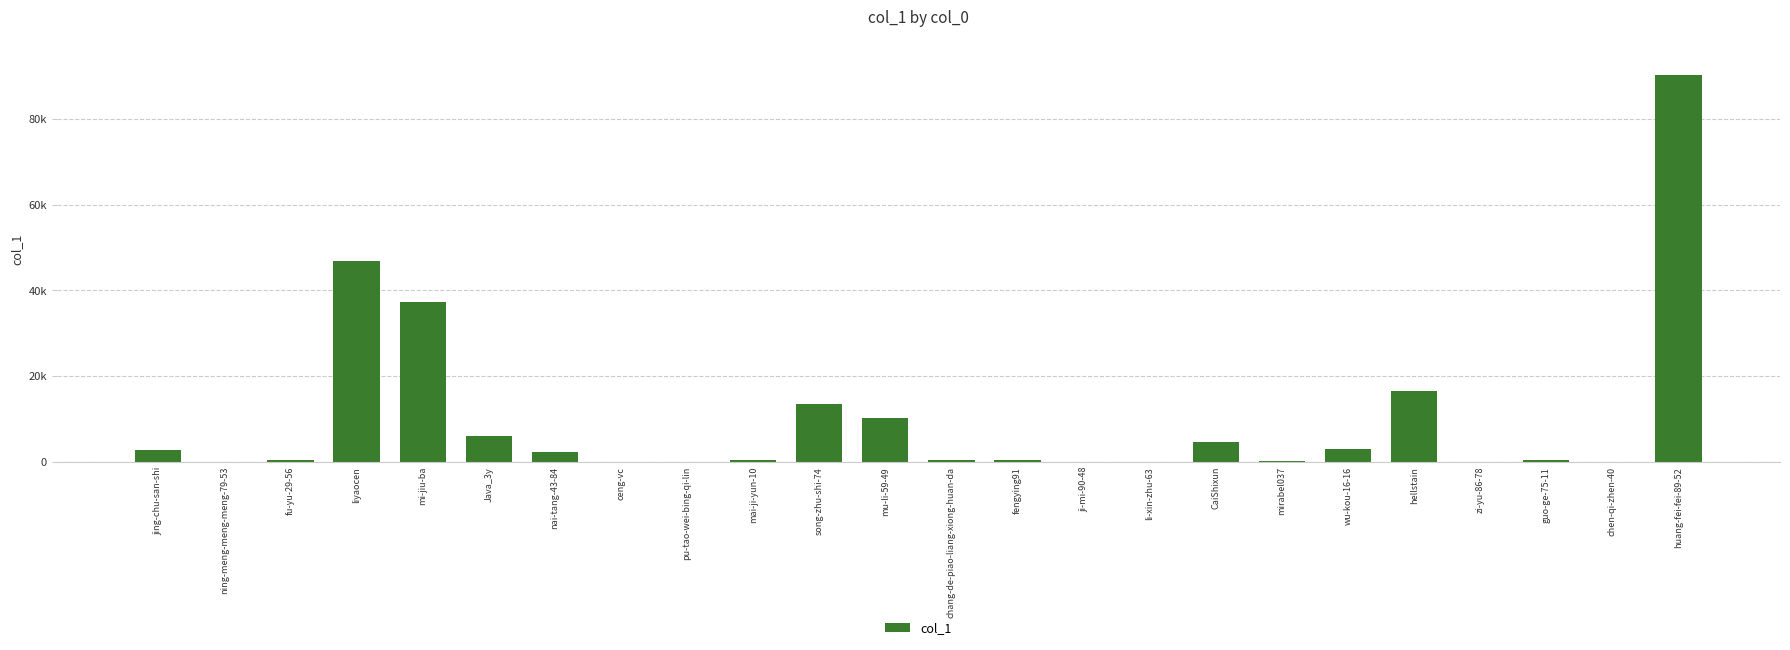

Is it true that the value at pu-tao-wei-bing-qi-lin is 3?

False